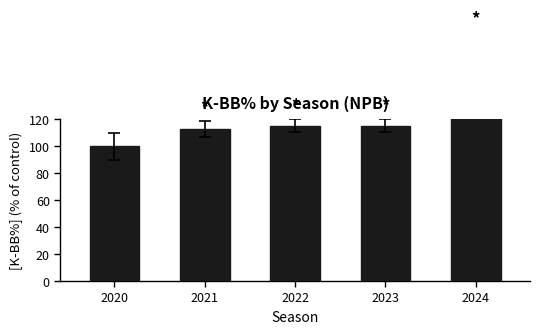

Reading left to right, transcribe all the data shown in this chart.

100.0	113.1	115.3	115.3	177.4